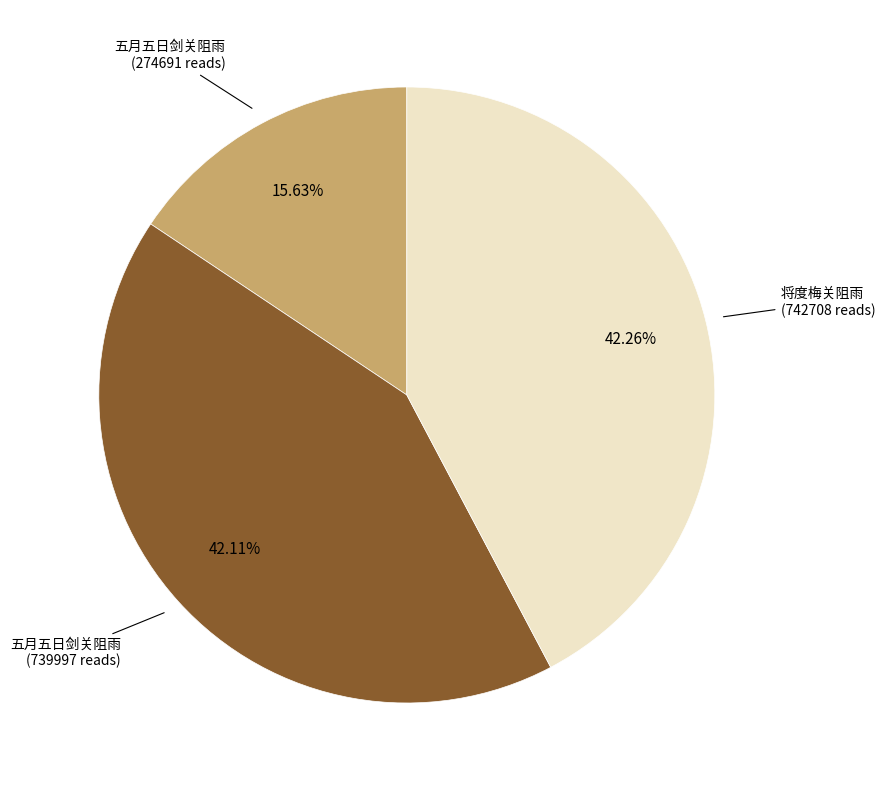

Is there any slice that represents more than half of the pie?

No